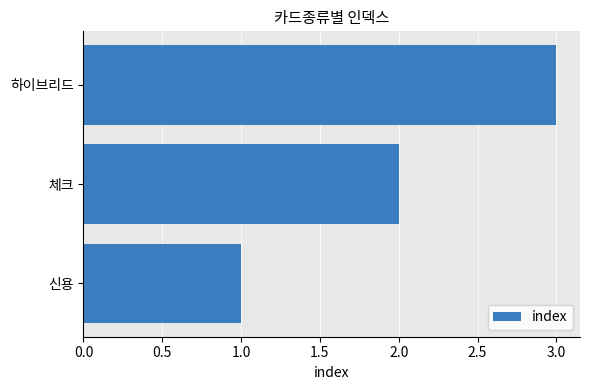

Rank the categories by value from lowest to highest.

신용, 체크, 하이브리드